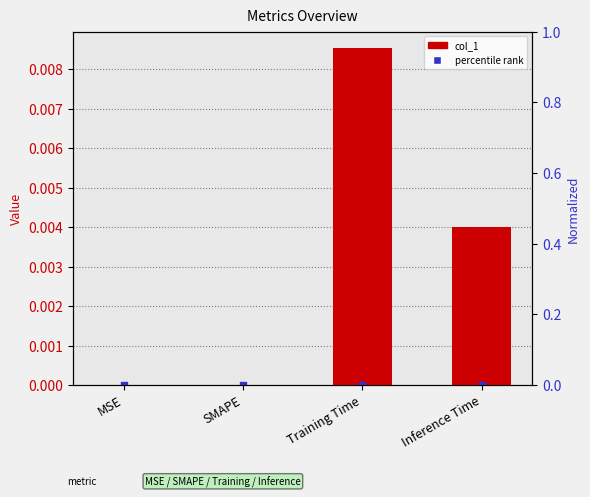

Which series reaches the maximum Y coordinate?

col_1